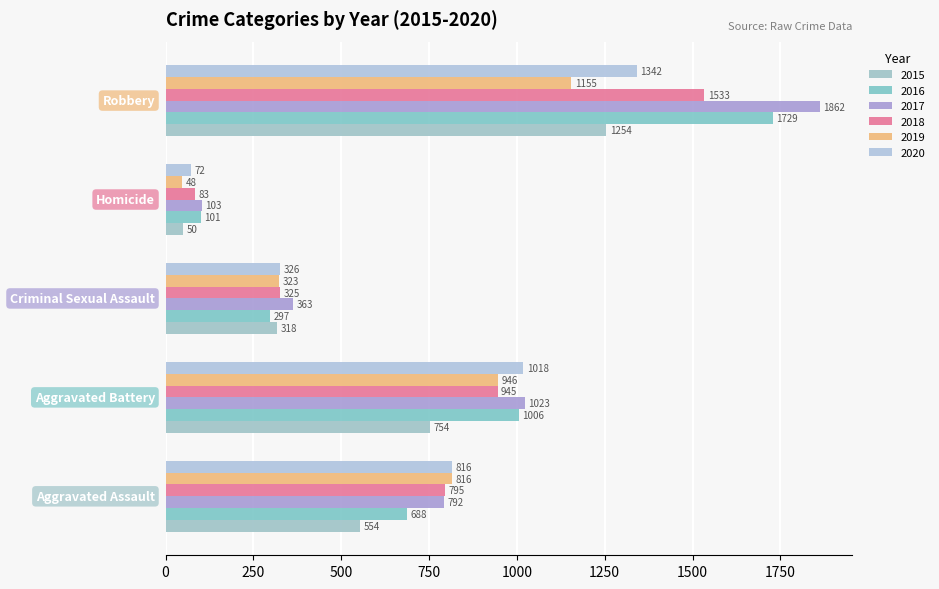

What are all the series names shown in the legend?

2015, 2016, 2017, 2018, 2019, 2020